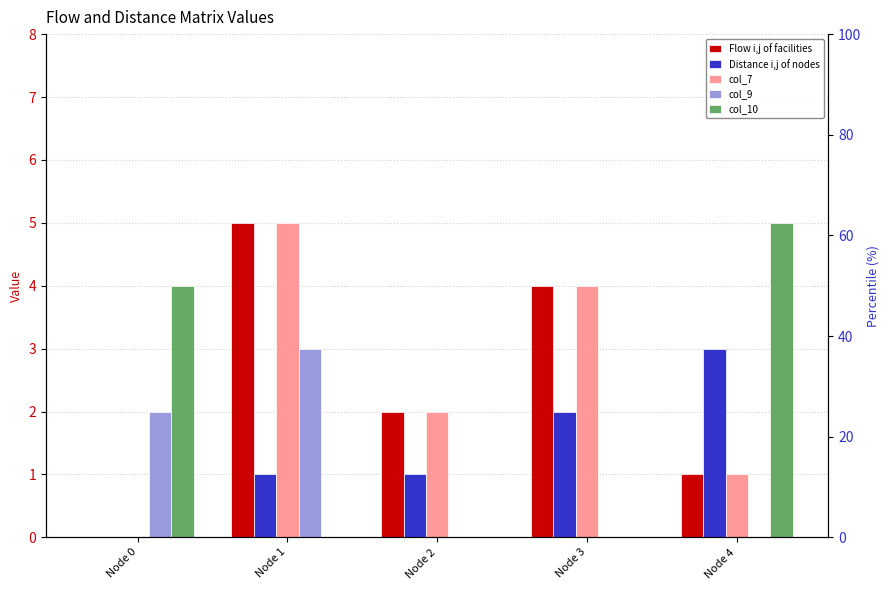

At which category is the sum across all series the highest?

Node 1